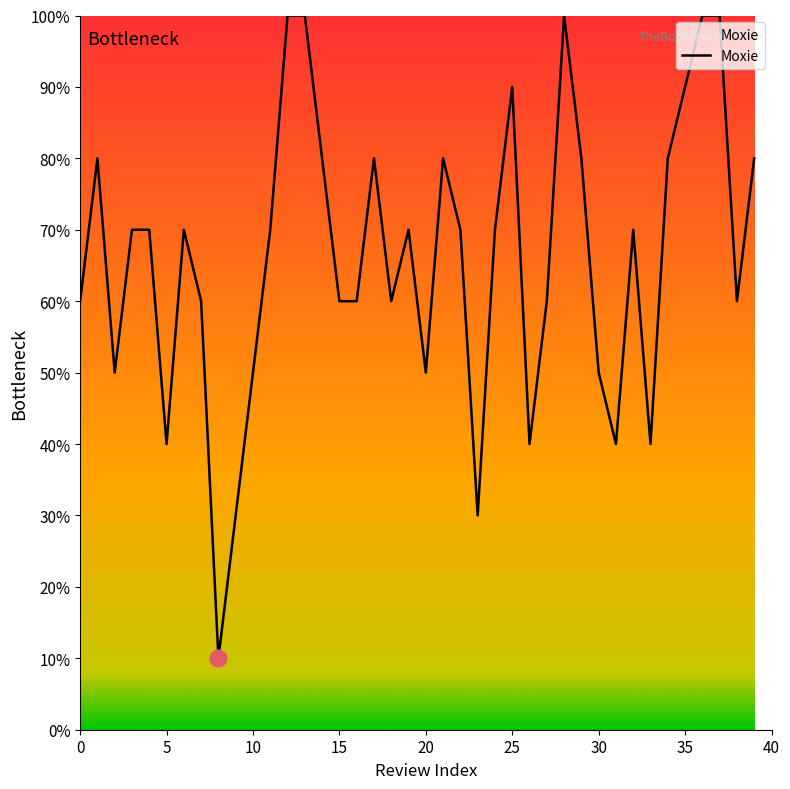

What is the minimum value shown in the chart?

1